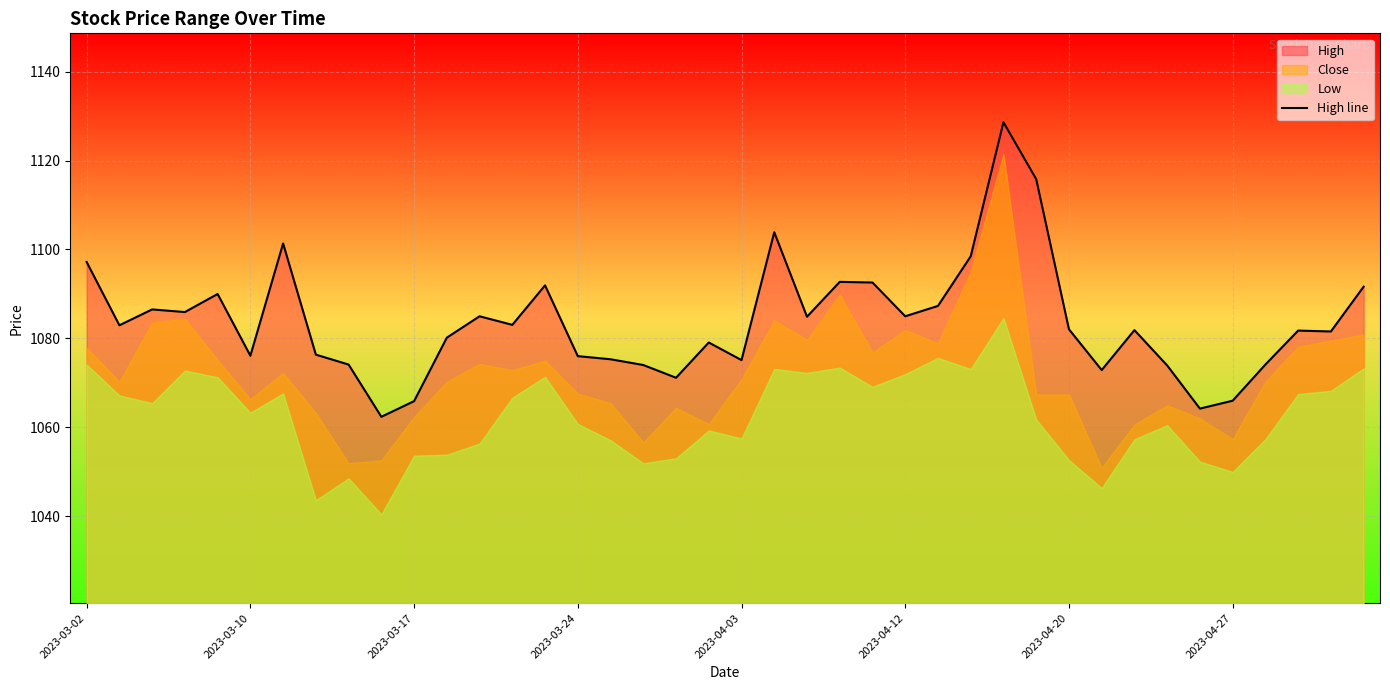

What is the ratio of the value at 27 to the value at 23?

1.0